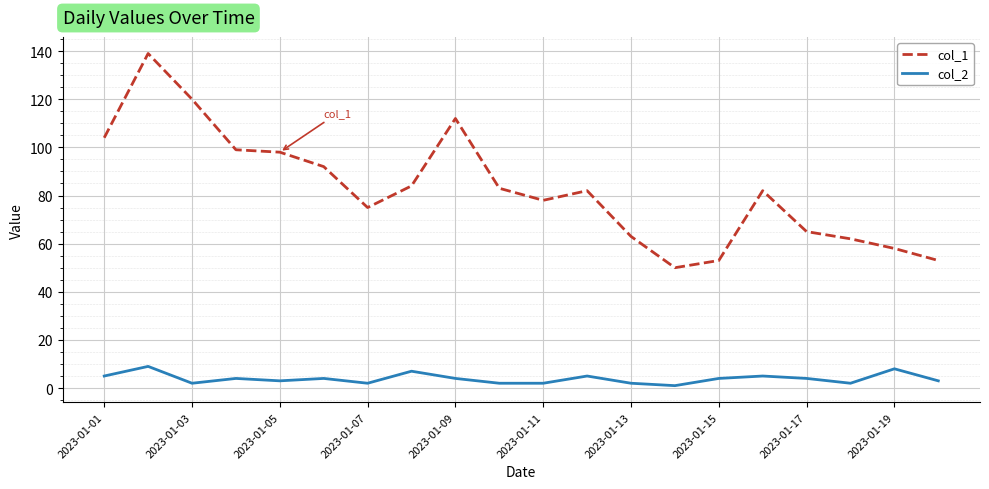

True or false: col_2 and col_1 cross at least once.

False